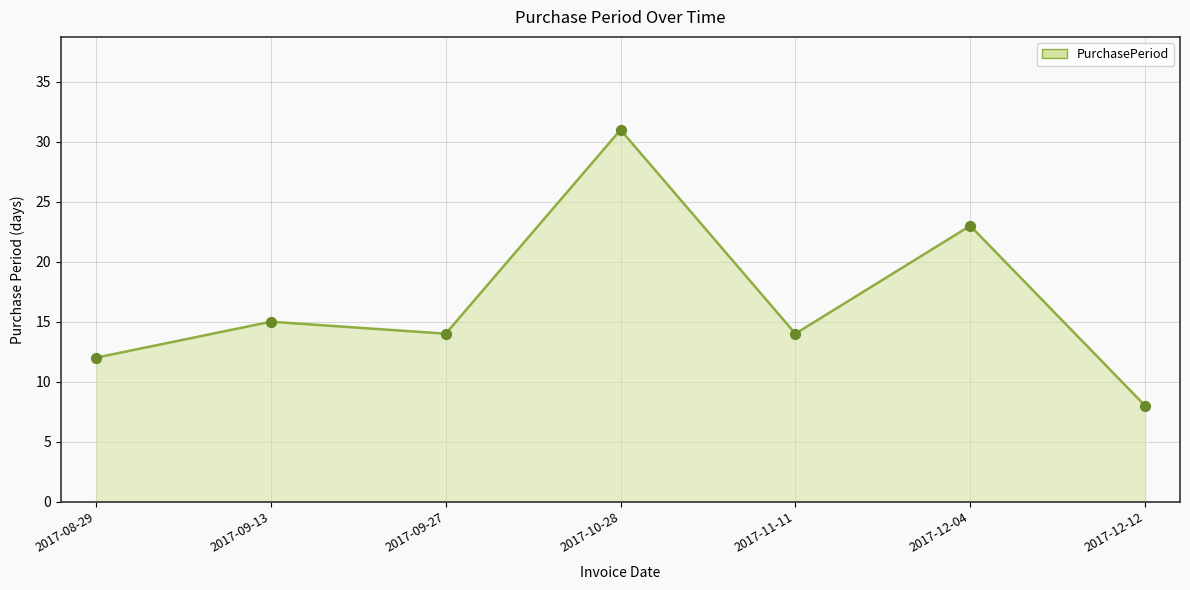

What is the change in value from 2017-08-29 to 2017-09-13?

+3